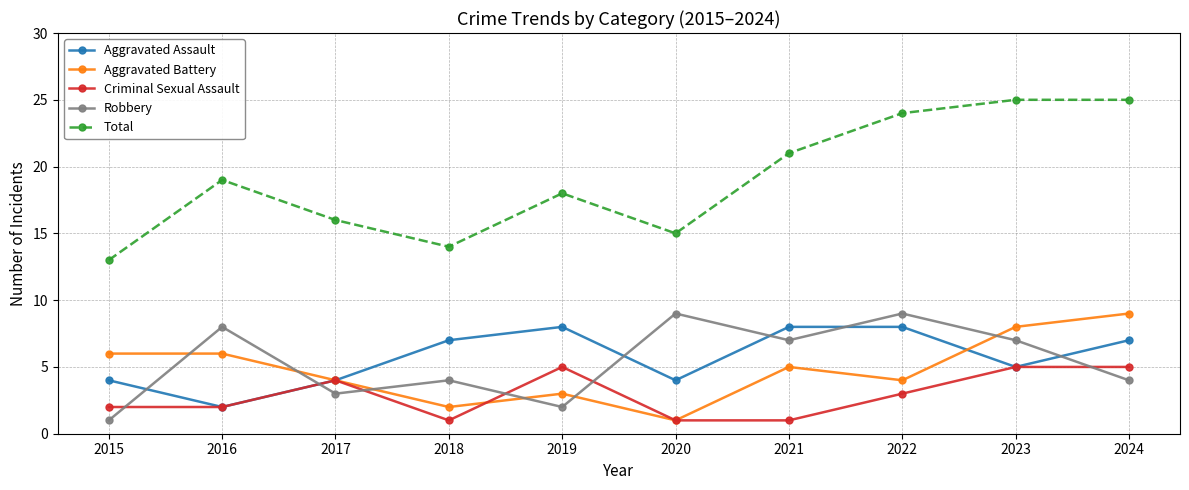

At which label does Aggravated Assault reach its minimum?

2016